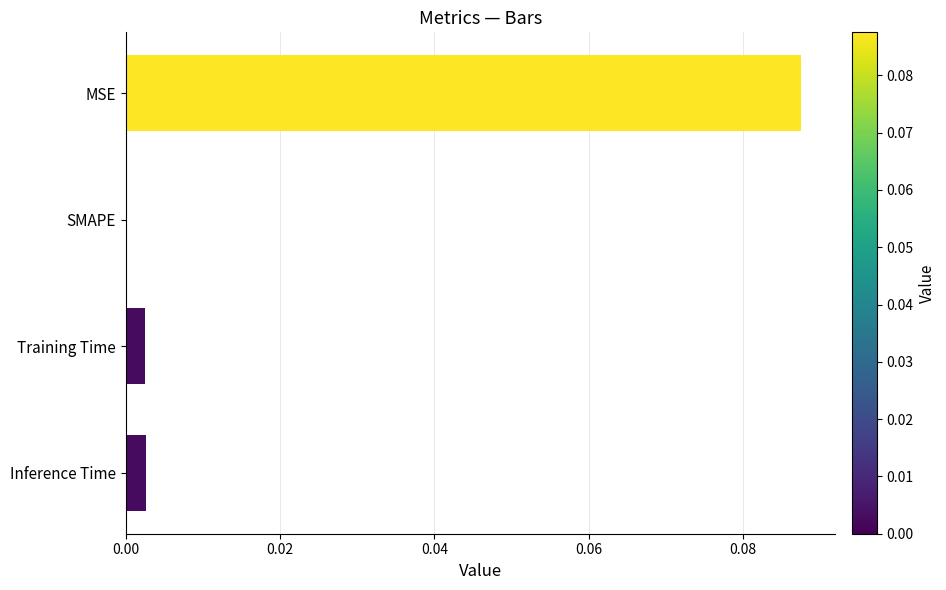

True or false: the data shows 0.0 at SMAPE.

True